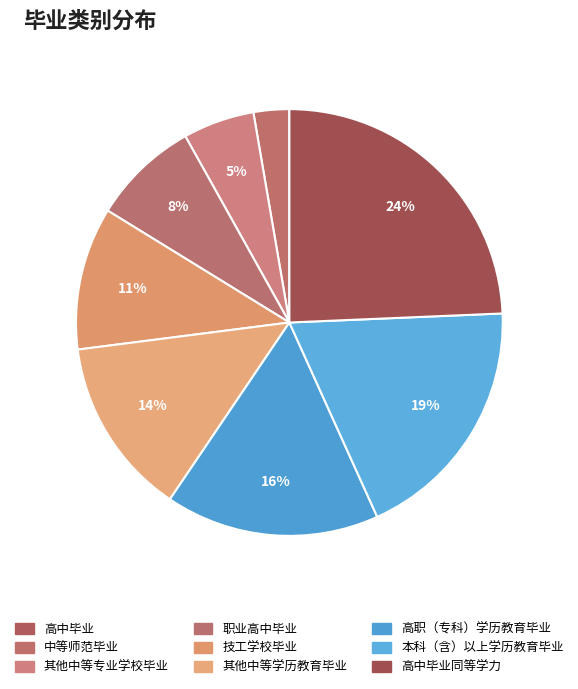

Which has a higher value, 高中毕业同等学力 or 其他中等专业学校毕业?

高中毕业同等学力